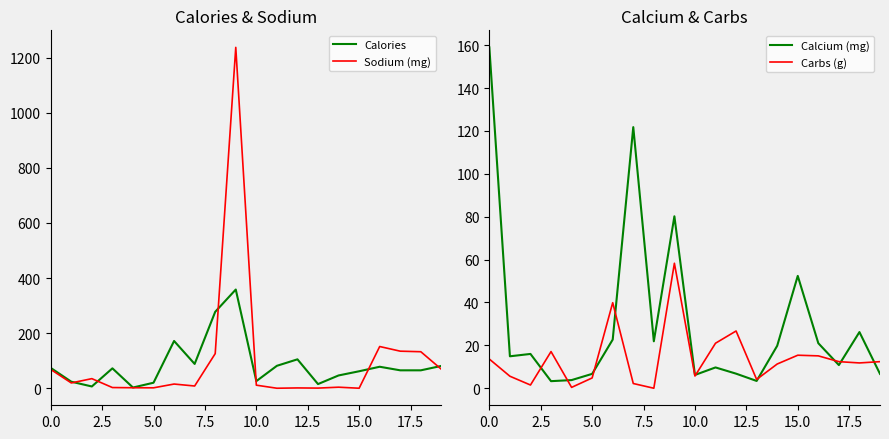

Rank the series at 13 from highest to lowest value.

Calories, Carbs (g), Calcium (mg), Sodium (mg)